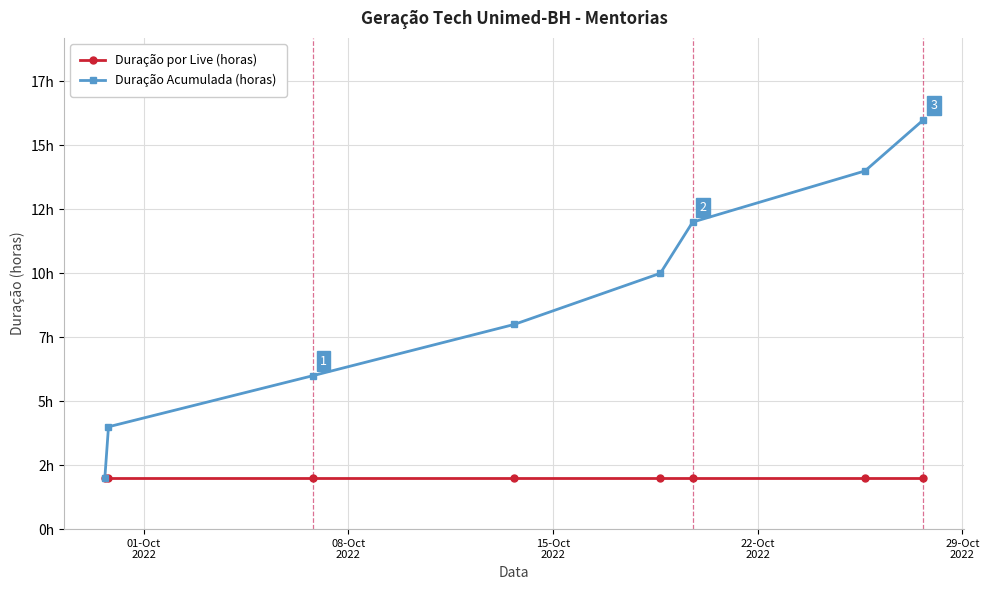

Rank the series by their average value, from lowest to highest.

Duração por Live (horas), Duração Acumulada (horas)